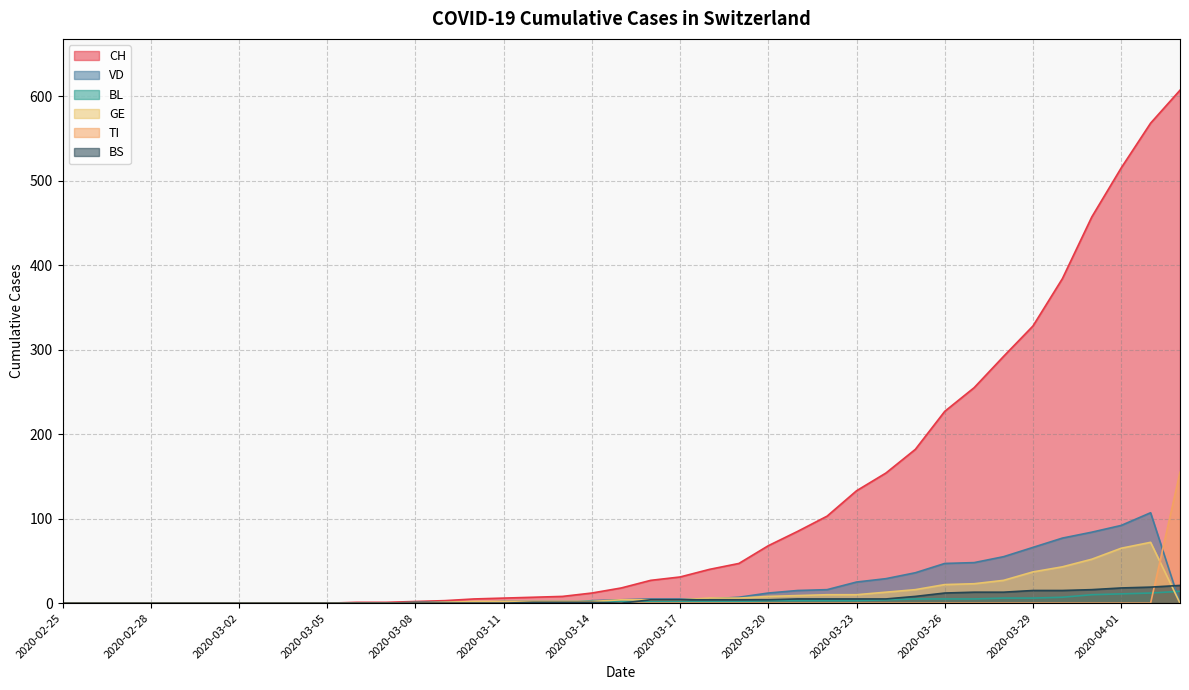

What is the difference between the highest and lowest values at 2020-03-07?

1